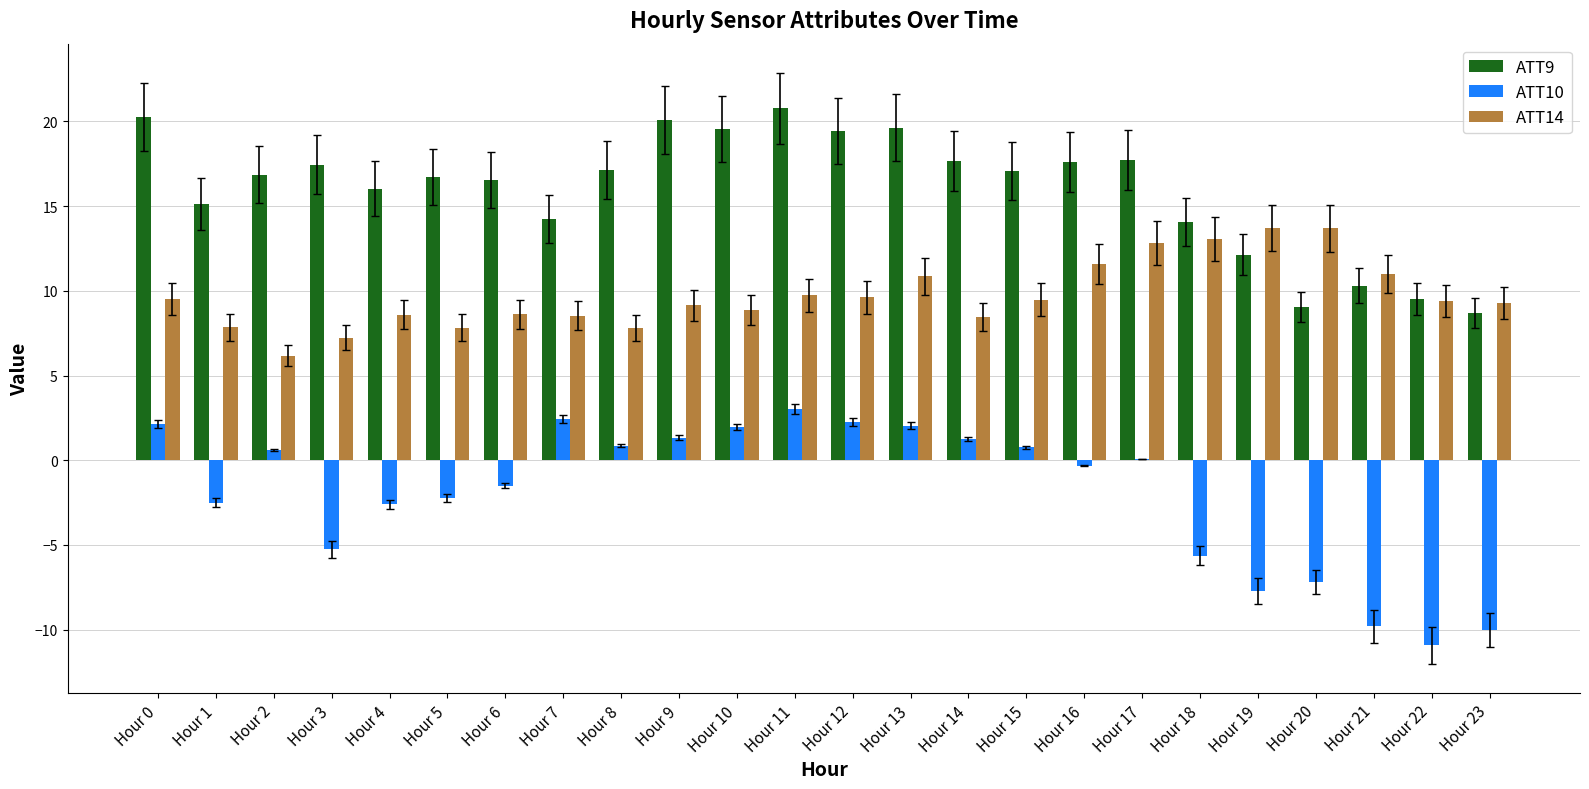

What is the sum of all ATT14 values?

232.9